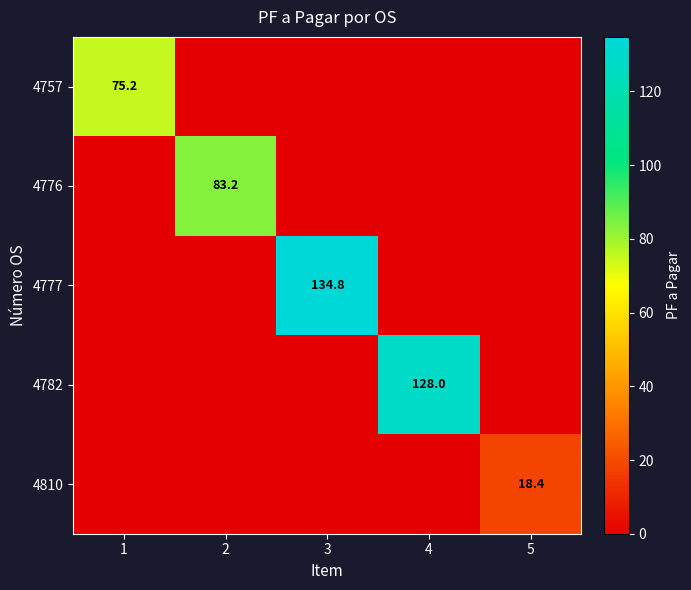

The 4810 series shows 18.4 at 5. True or false?

True